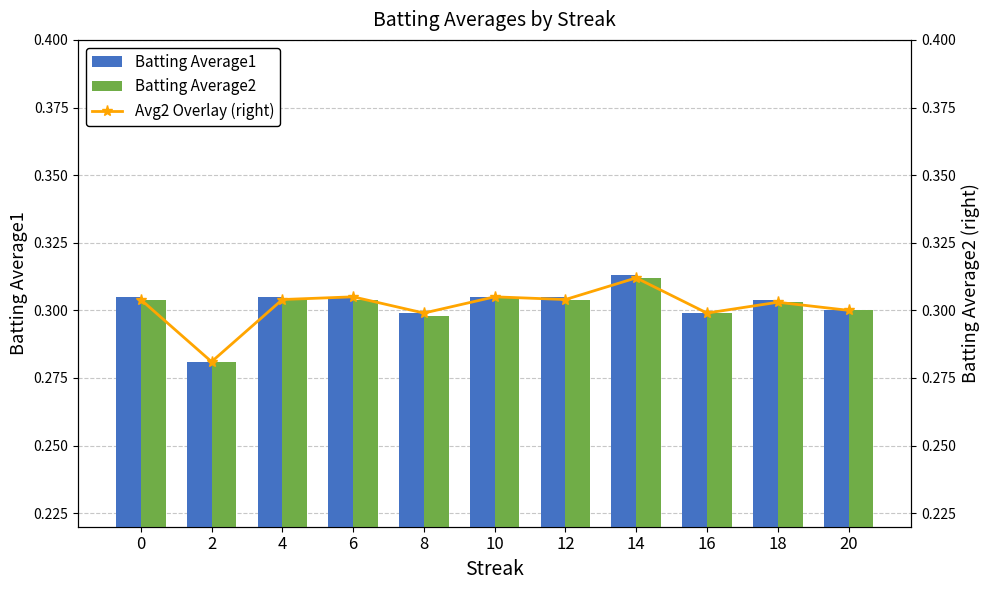

List the series in order of their peak value, highest first.

Batting Average1, Batting Average2, Avg2 Overlay (right)